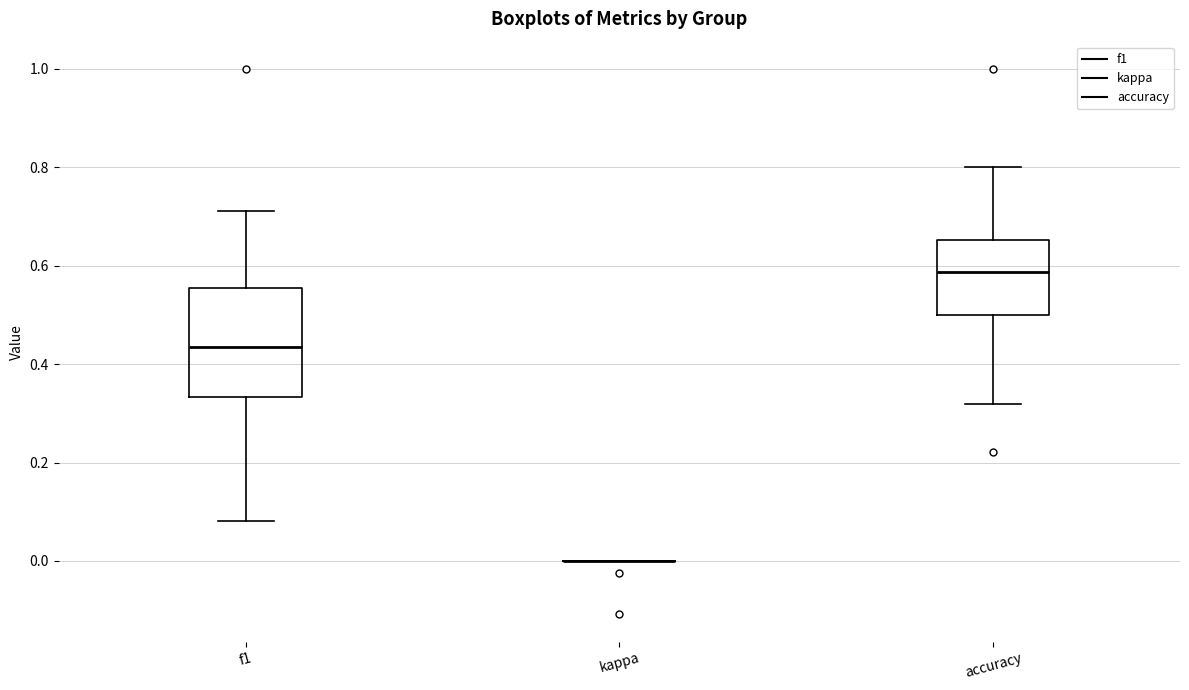

Reading left to right, read every box against the y-axis: the position of its median line, the range the box covers, and the ends of its whiskers. The values are not printed on the chart, so give them approximately, as read against the axis.

f1: median 0.44, box 0.34 to 0.56, whiskers 0.08 to 0.72
kappa: box collapsed to a line at 0.00, whiskers 0.00 to 0.00
accuracy: median 0.58, box 0.50 to 0.66, whiskers 0.32 to 0.80